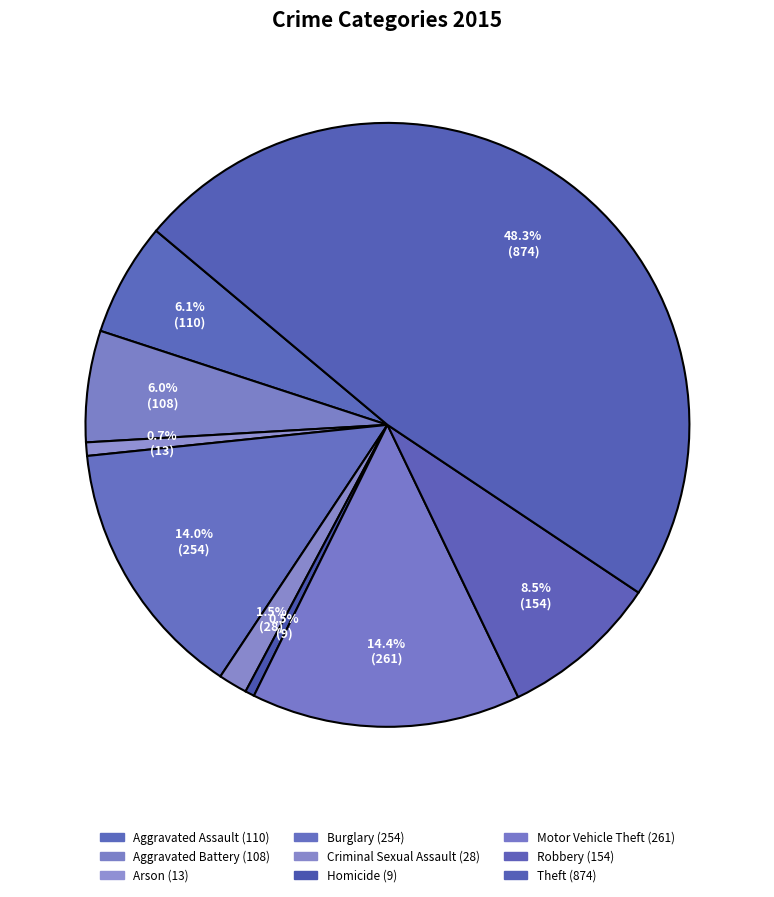

To the nearest percent, what is the difference between the largest and smallest slice percentages?

48%